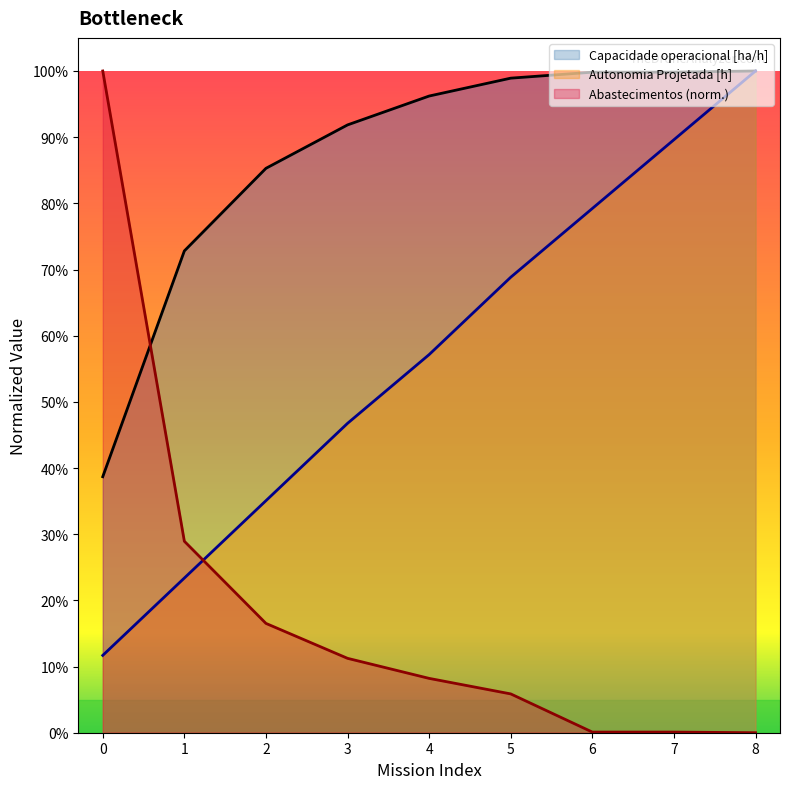

Rank the series by their average value, from highest to lowest.

Capacidade operacional [ha/h], Autonomia Projetada [h], Abastecimentos (norm.)